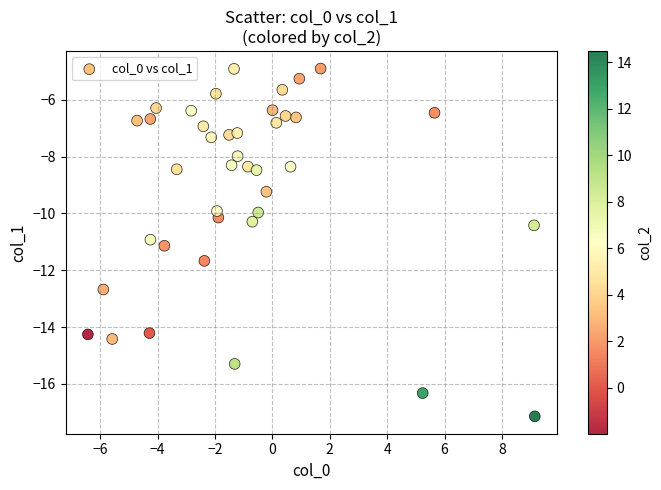

What is the range of Y values (max minus min)?

12.2